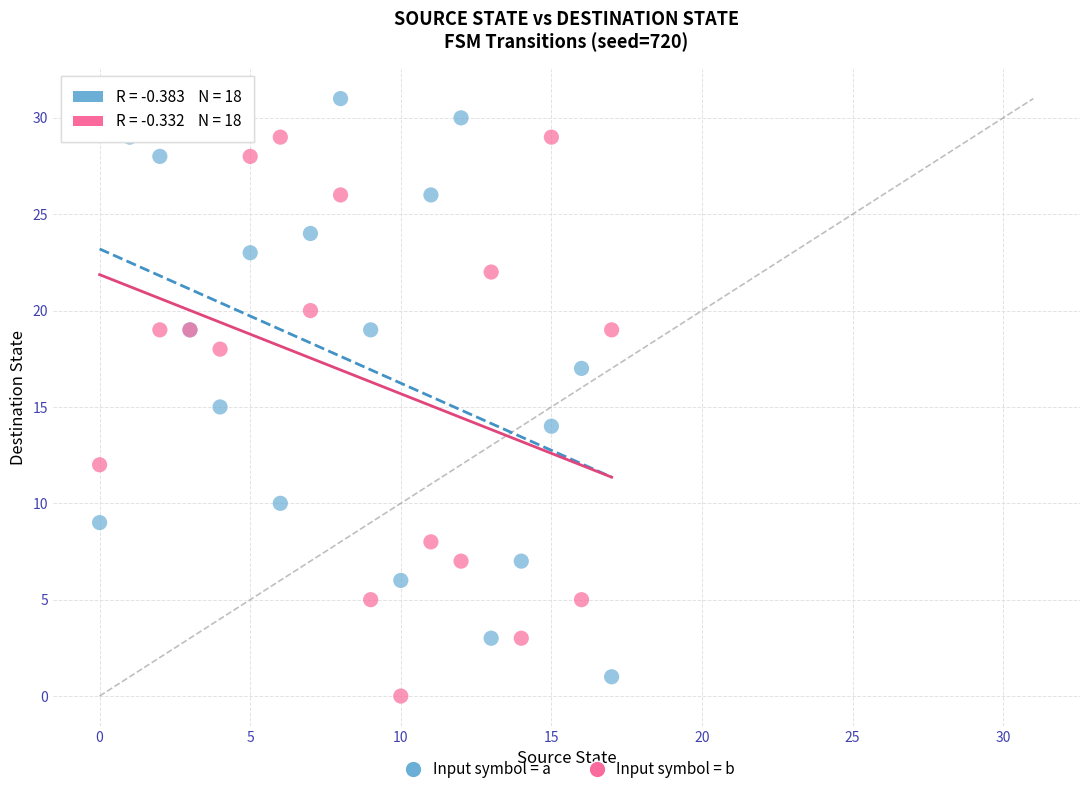

Which series reaches the minimum Y coordinate?

Input symbol = b